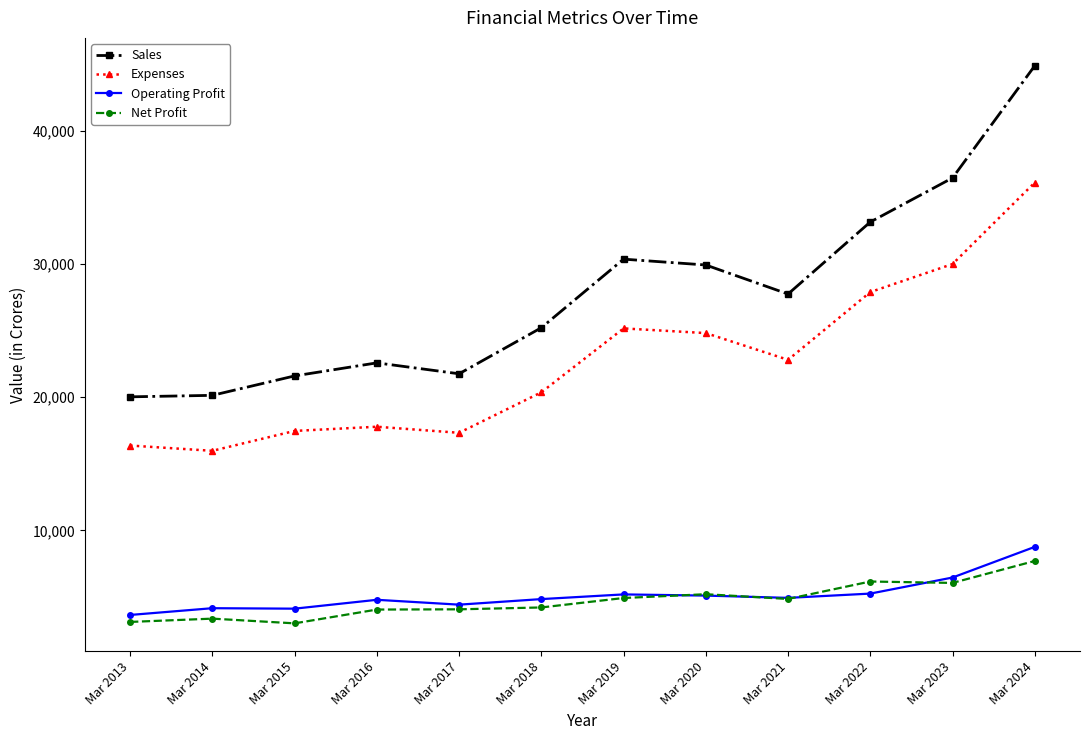

Count the number of categories in the chart.

12